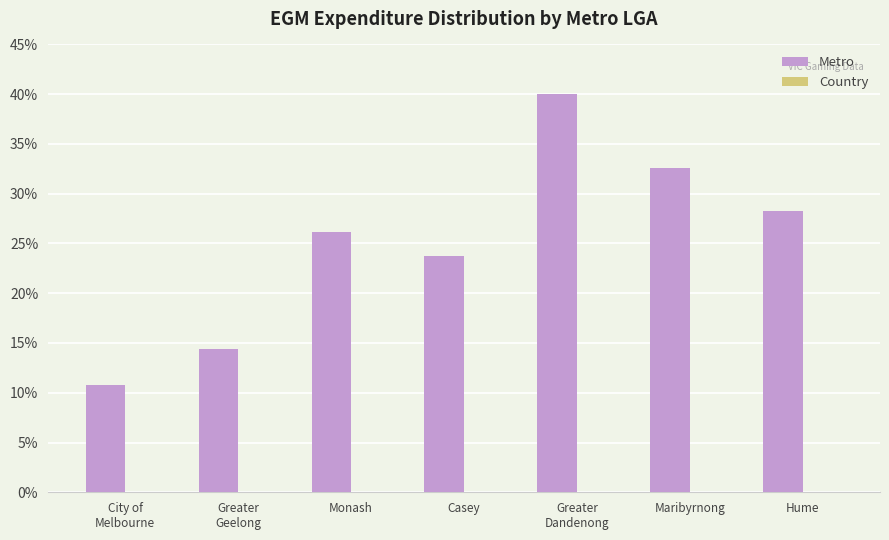

Reading left to right, what are all the values shown in this chart?

10.7	14.4	26.2	23.8	40.0	32.6	28.3